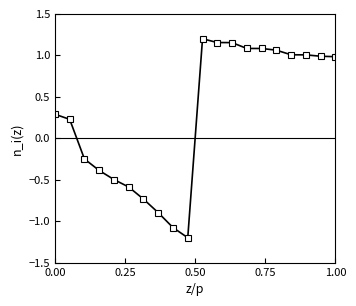

What is the difference between the second highest and minimum values?

2.4